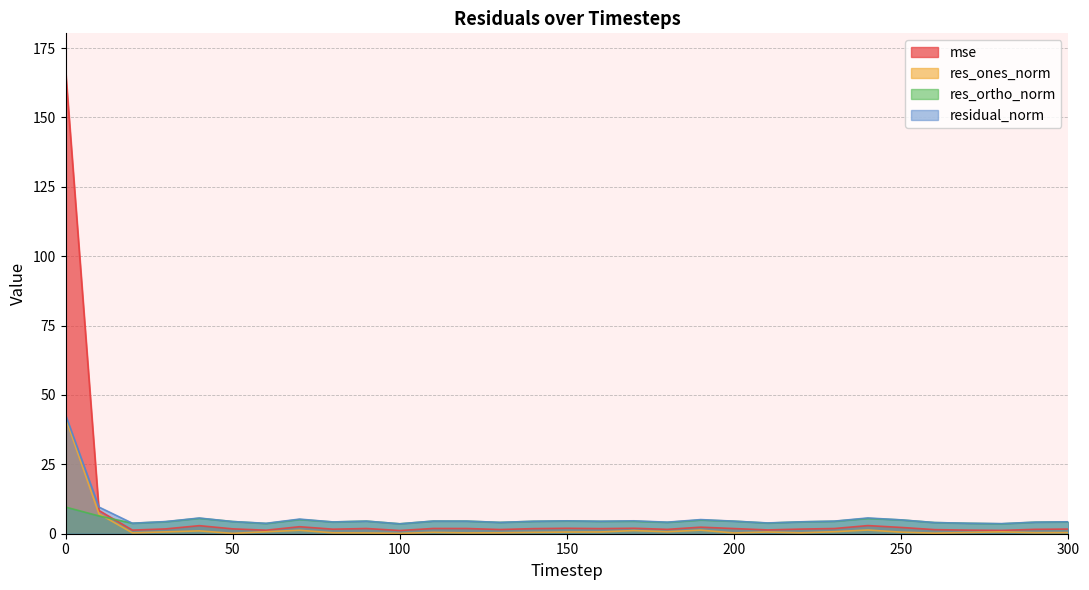

True or false: res_ones_norm and mse intersect in this chart.

False